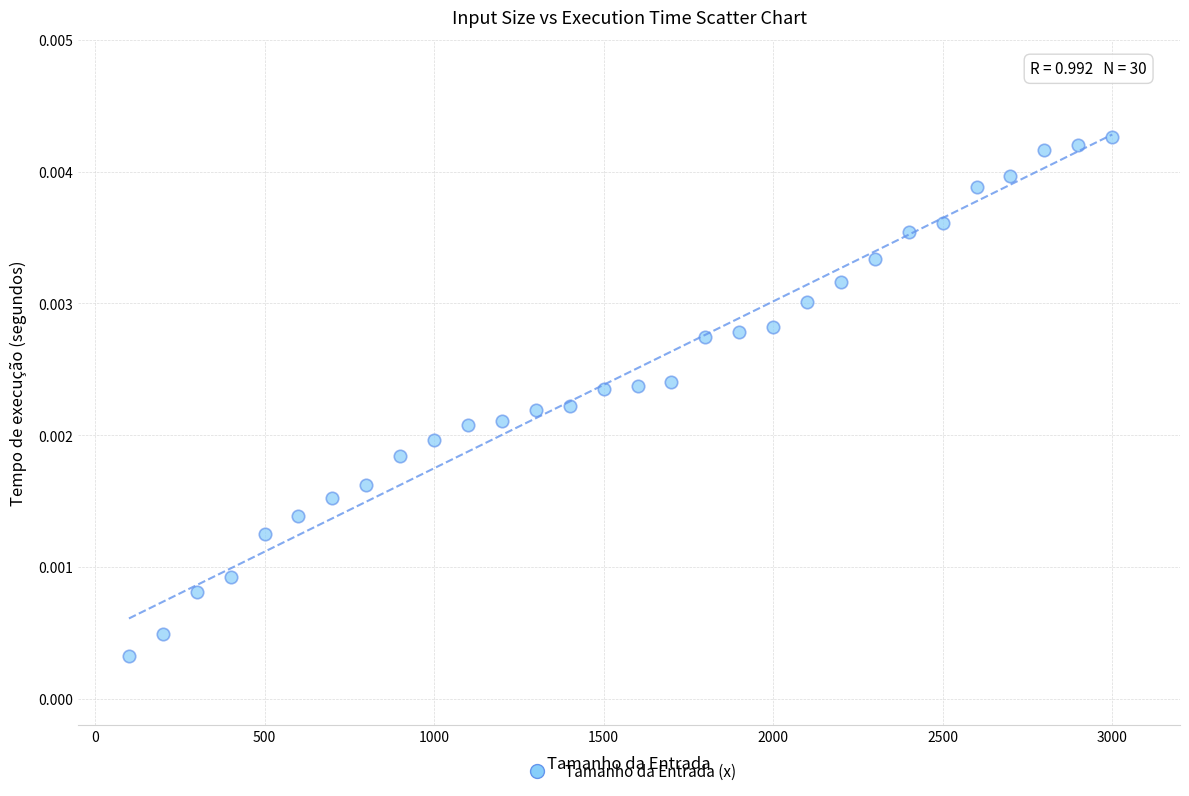

What is the range of X values (max minus min)?

2900.0